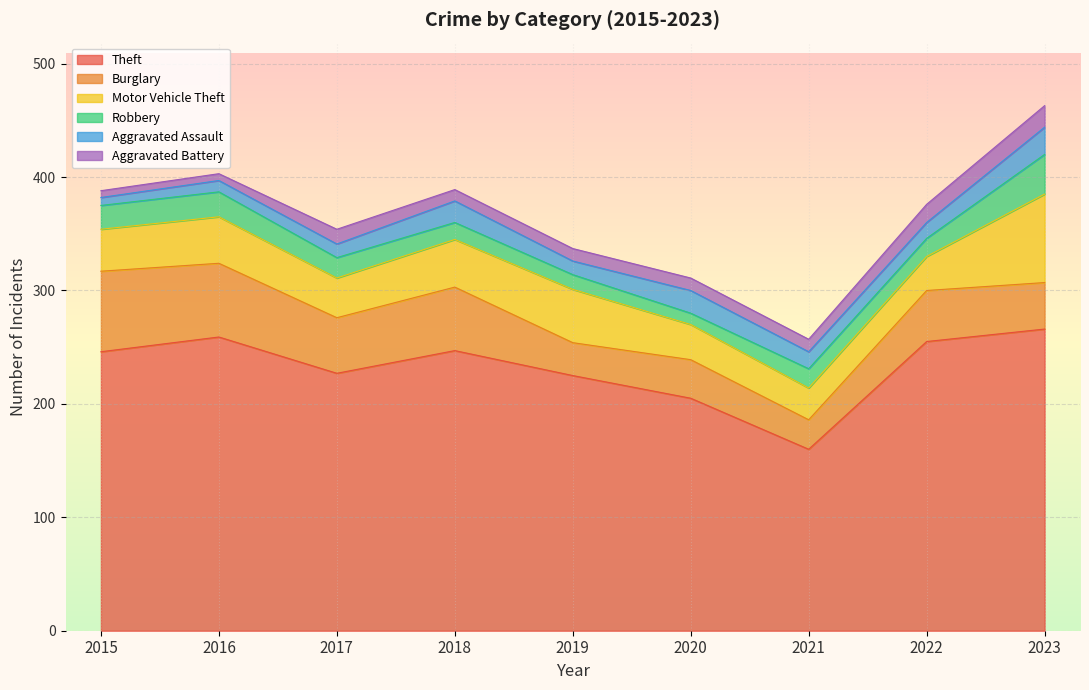

At which category does Burglary reach its first local valley?

2017